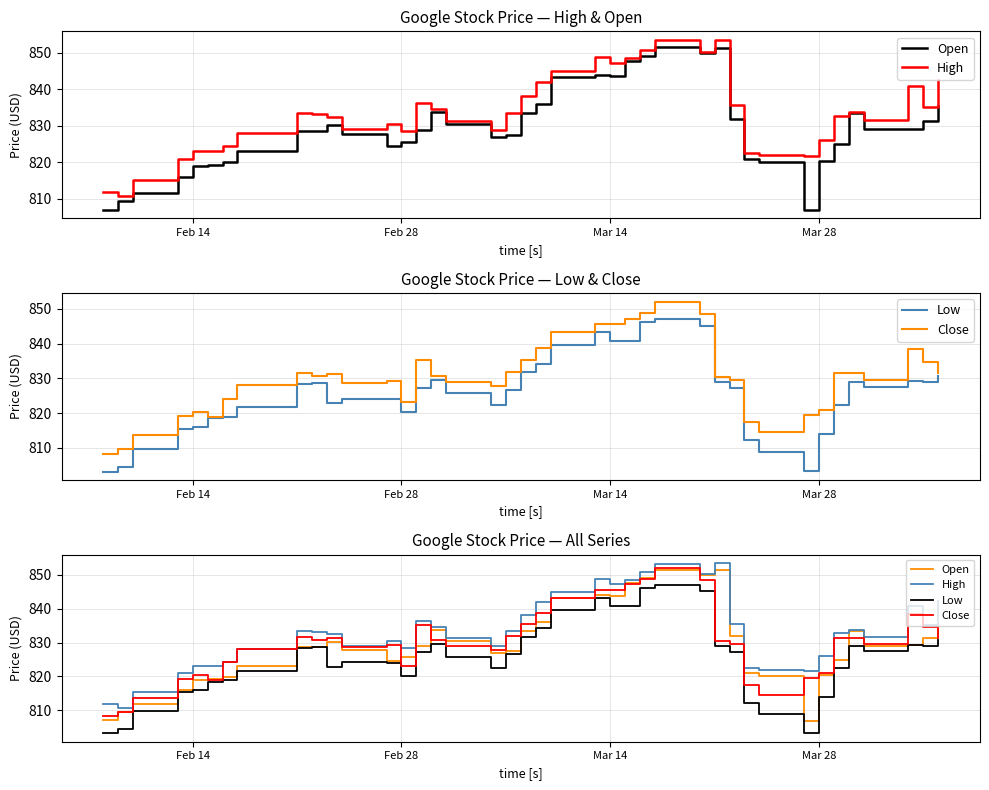

True or false: Close and High intersect in this chart.

False